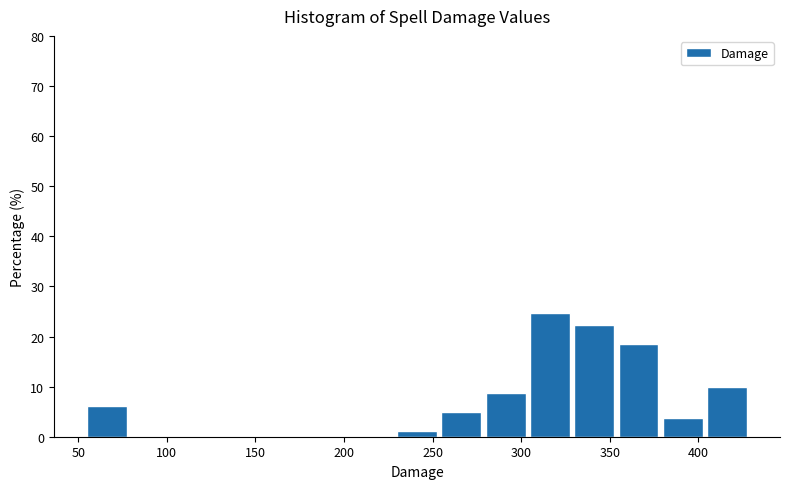

Over which range of the x-axis is the bar tallest?

305 to 330